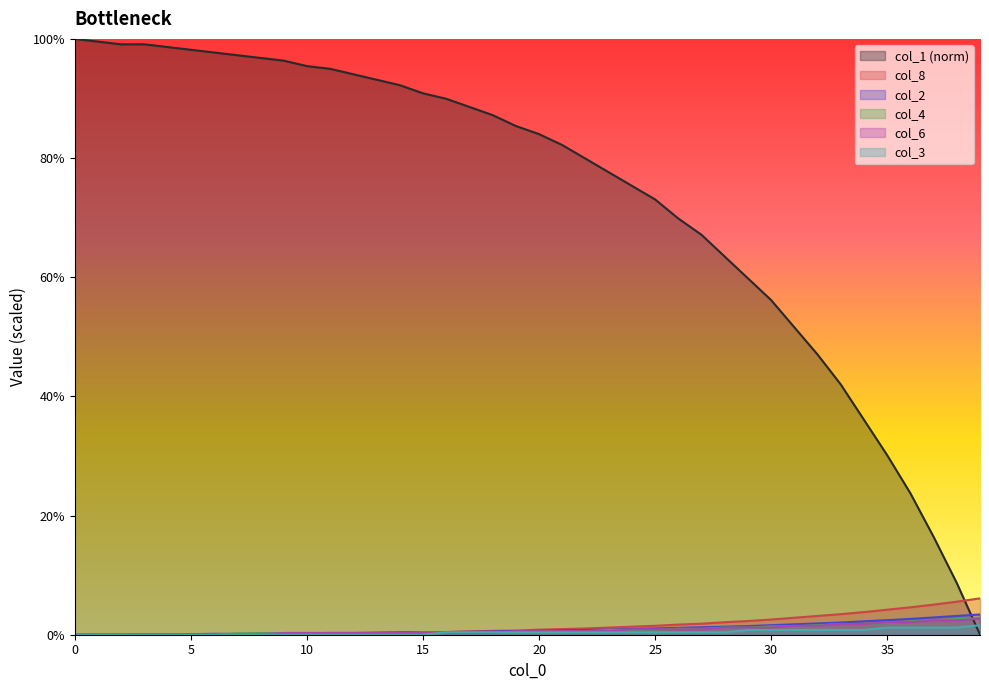

Reading left to right, what are all the values shown in this chart?

col_1: 100.0	99.5	99.1	99.1	98.6	98.2	97.7	97.3	96.8	96.3	95.4	95.0	94.1	93.2	92.2	90.9	90.0	88.6	87.2	85.4	84.0	82.2	79.9	77.6	75.3	73.1	69.9	67.1	63.5	59.8	56.2	51.6	47.0	42.0	36.1	30.1	23.7	16.4	8.7	0.0
col_2: 0.0	0.1	0.1	0.1	0.1	0.1	0.1	0.1	0.2	0.2	0.2	0.3	0.3	0.4	0.4	0.4	0.4	0.5	0.6	0.6	0.7	0.8	0.8	0.9	0.9	1.1	1.2	1.2	1.4	1.4	1.6	1.8	1.9	2.0	2.2	2.5	2.7	2.9	3.1	3.4
col_8: 0.0	0.0	0.0	0.0	0.0	0.1	0.1	0.1	0.1	0.1	0.1	0.2	0.2	0.3	0.4	0.4	0.4	0.6	0.7	0.7	0.9	0.9	1.1	1.2	1.4	1.5	1.7	1.9	2.1	2.3	2.5	2.8	3.1	3.4	3.8	4.2	4.6	5.0	5.6	6.1
col_4: 0.0	0.0	0.0	0.0	0.0	0.0	0.0	0.2	0.2	0.2	0.2	0.2	0.2	0.2	0.2	0.4	0.4	0.4	0.4	0.4	0.6	0.6	0.6	0.8	0.8	0.8	1.0	1.0	1.2	1.2	1.4	1.4	1.6	1.8	1.8	2.0	2.2	2.4	2.6	2.8
col_6: 0.0	0.0	0.0	0.0	0.0	0.0	0.0	0.0	0.0	0.3	0.3	0.3	0.3	0.3	0.3	0.3	0.3	0.3	0.3	0.6	0.6	0.6	0.6	0.6	0.9	0.9	0.9	0.9	1.2	1.2	1.2	1.5	1.5	1.8	1.8	2.1	2.1	2.4	2.4	2.7
col_3: 0.0	0.0	0.0	0.0	0.0	0.0	0.0	0.0	0.0	0.0	0.0	0.0	0.0	0.0	0.0	0.0	0.4	0.4	0.4	0.4	0.4	0.4	0.4	0.4	0.4	0.4	0.4	0.4	0.4	0.8	0.8	0.8	0.8	0.8	0.8	1.2	1.2	1.2	1.2	1.6